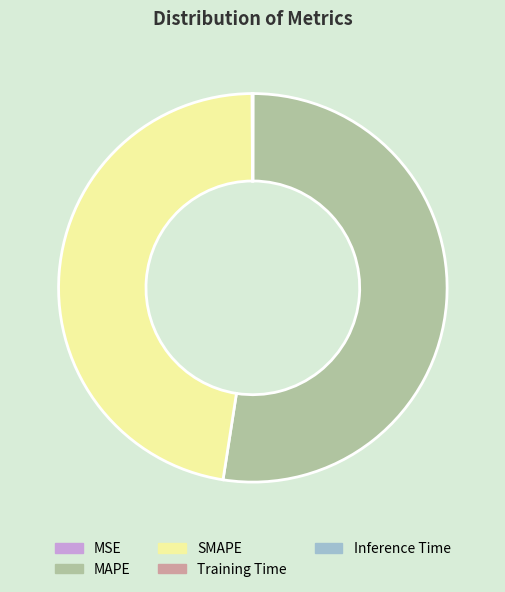

Which slice represents more than half of the pie?

MAPE